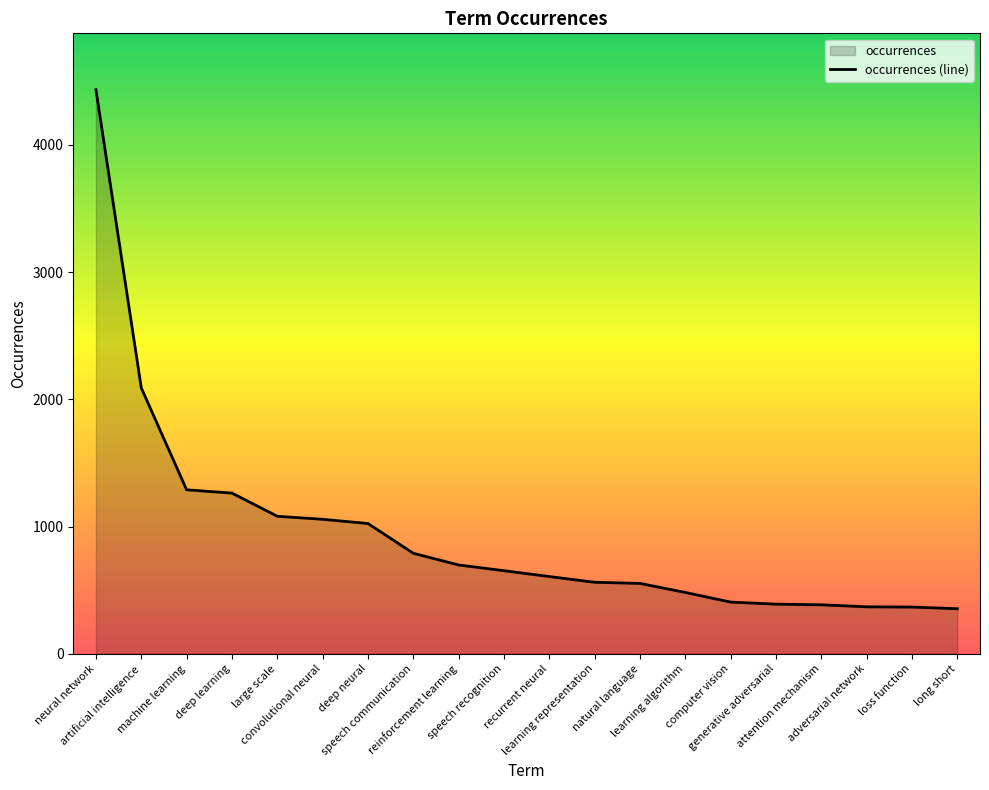

The chart shows a value of 2090 at artificial intelligence. True or false?

True